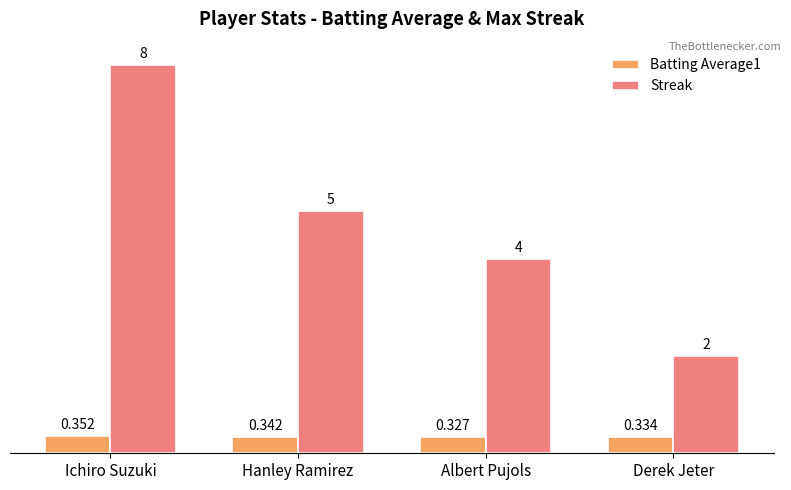

What are all the series names shown in the legend?

Batting Average1, Streak